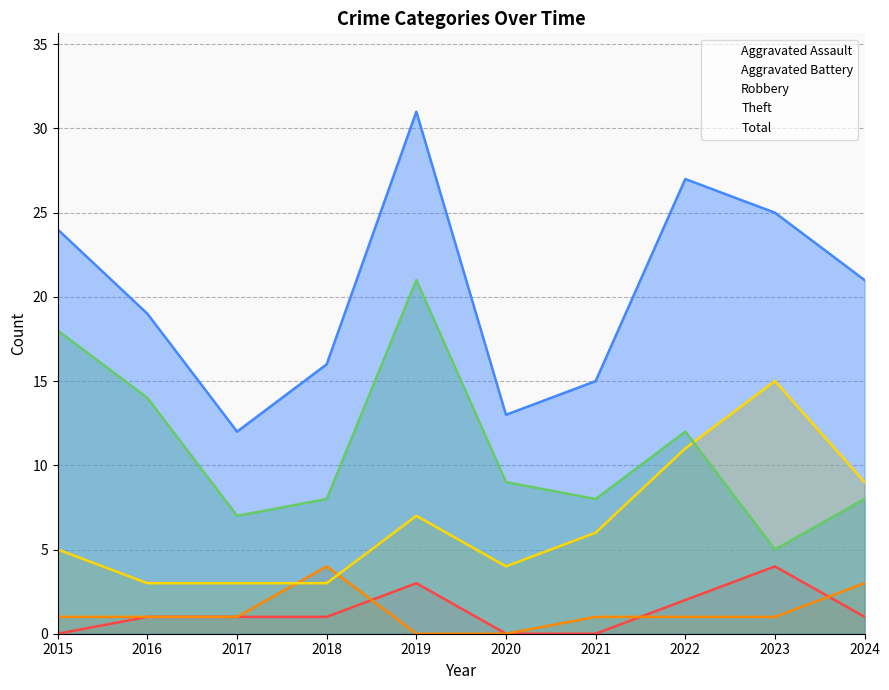

True or false: Aggravated Battery has a value of 0 at 2019.

True